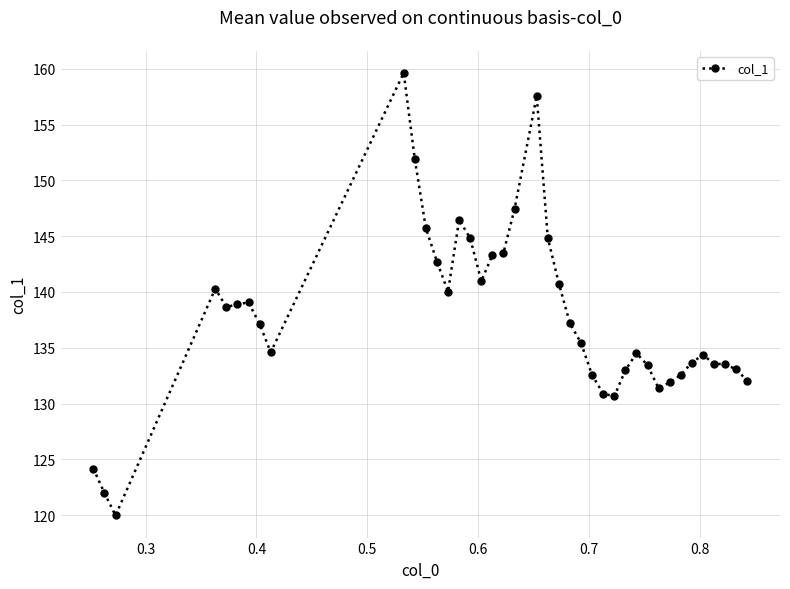

What is the greatest value displayed?

159.6